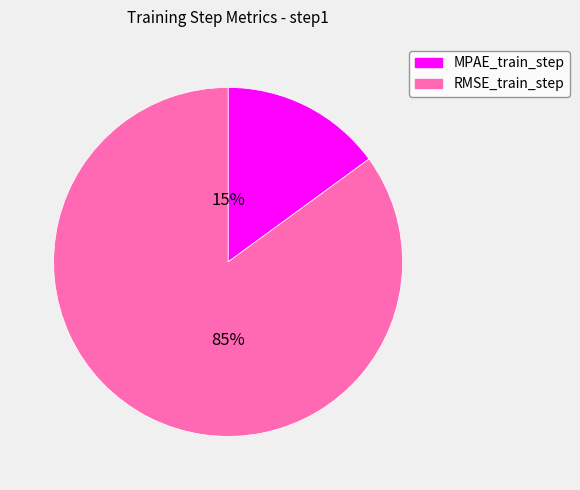

What percentage is the MPAE_train_step slice, to the nearest percent?

15%